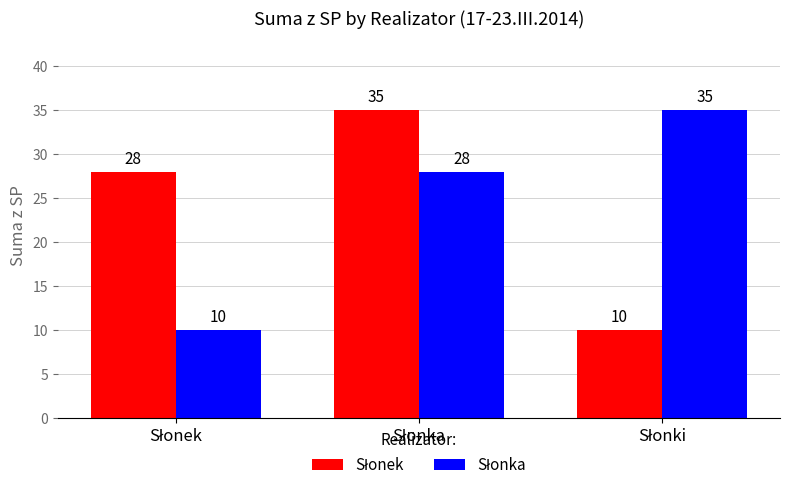

At how many categories does at least one series exceed 10?

3